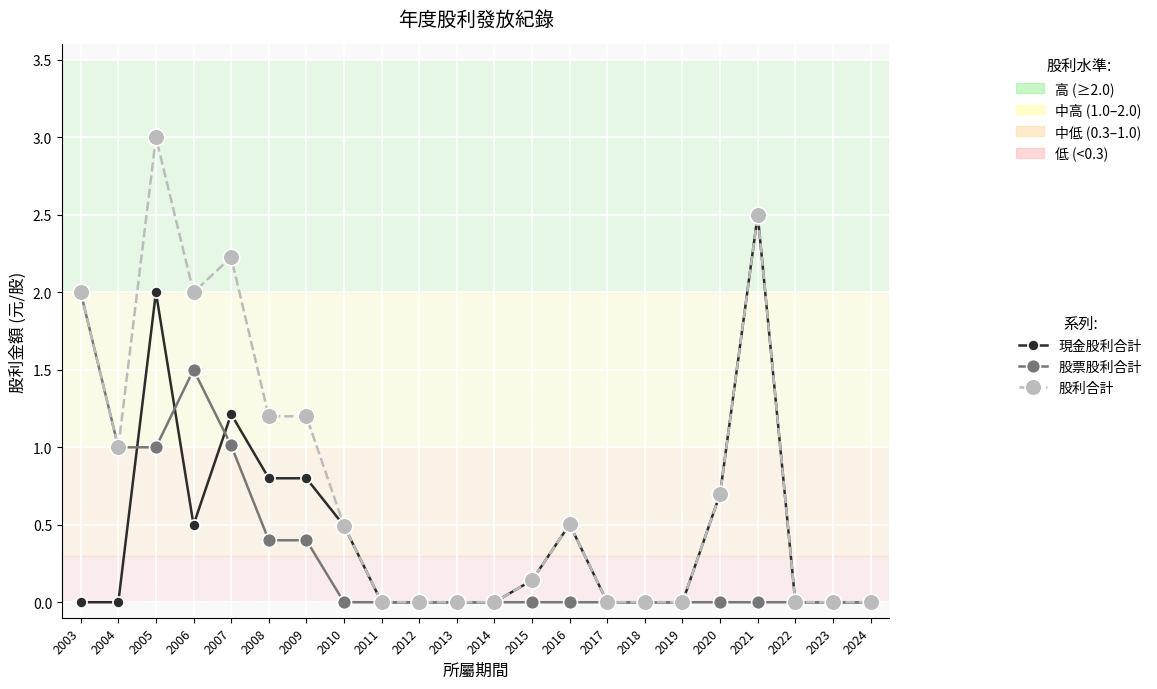

List the series in order of their peak value, highest first.

股利合計, 現金股利合計, 股票股利合計